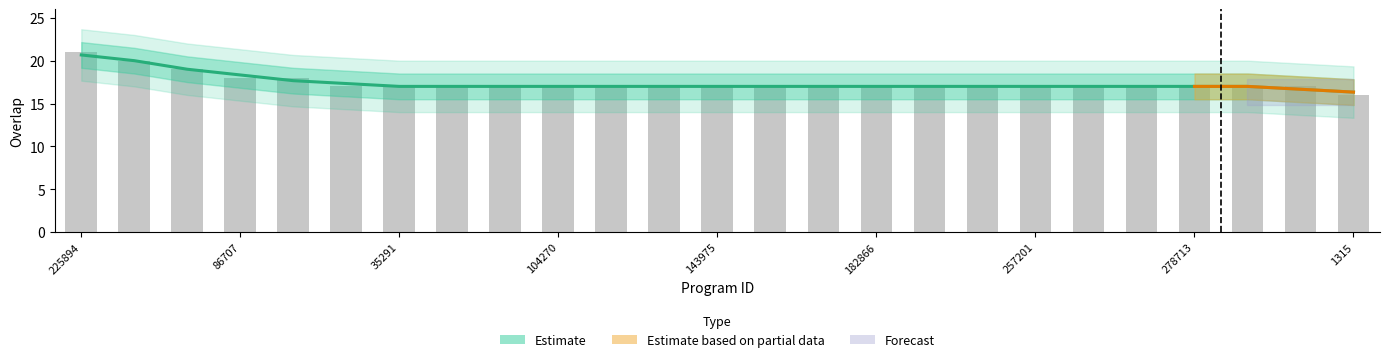

List the labels in order of value, smallest first.

1315, 19298, 35291, 36464, 84850, 104270, 112031, 132796, 143975, 143978, 171885, 182866, 186223, 214997, 257201, 269584, 273319, 278713, 294270, 329754, 86707, 331528, 52460, 52459, 225894